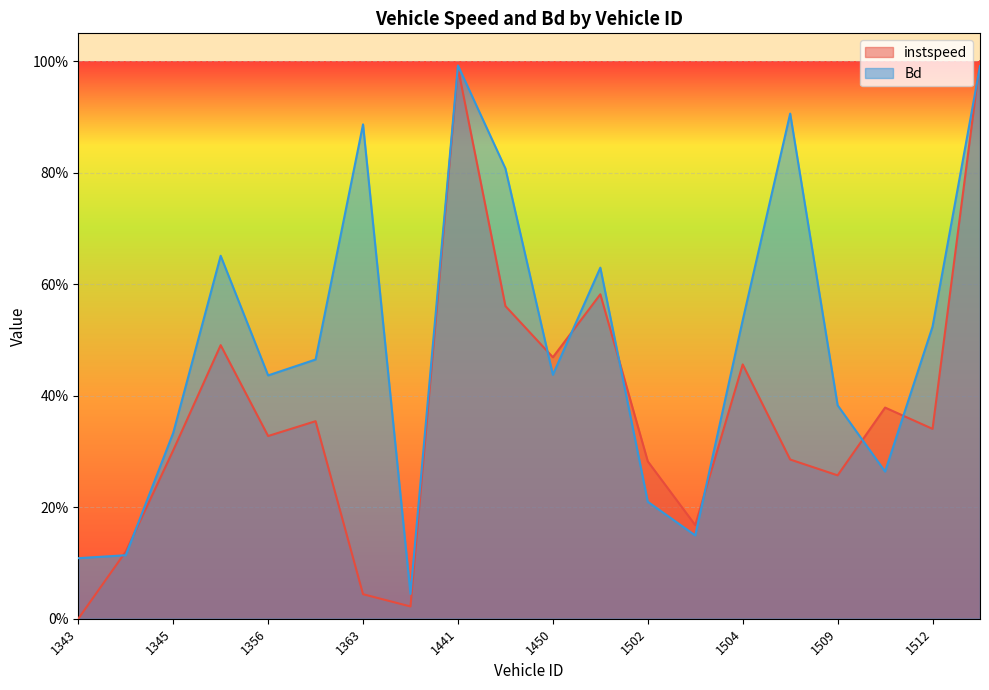

How many values in instspeed are above zero?

19